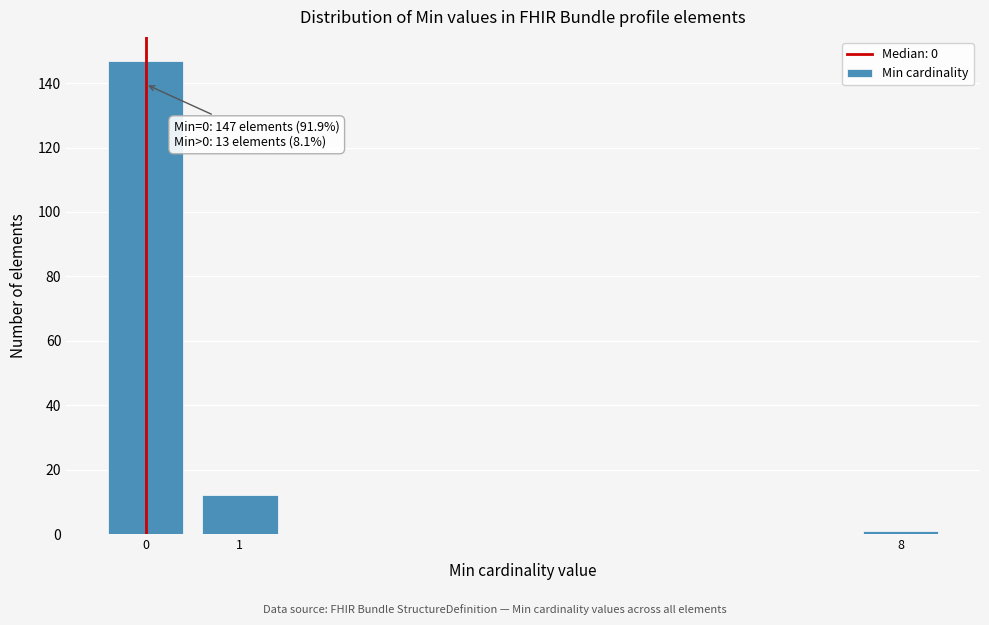

Reading right to left, list all the values displayed in this chart.

8=1	1=12	0=147